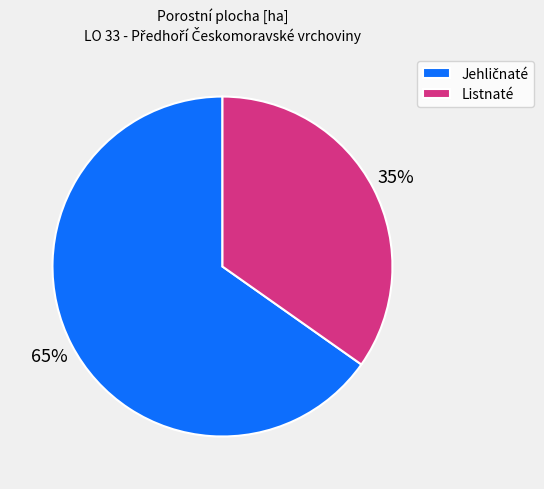

Which slice is the smallest?

Listnaté